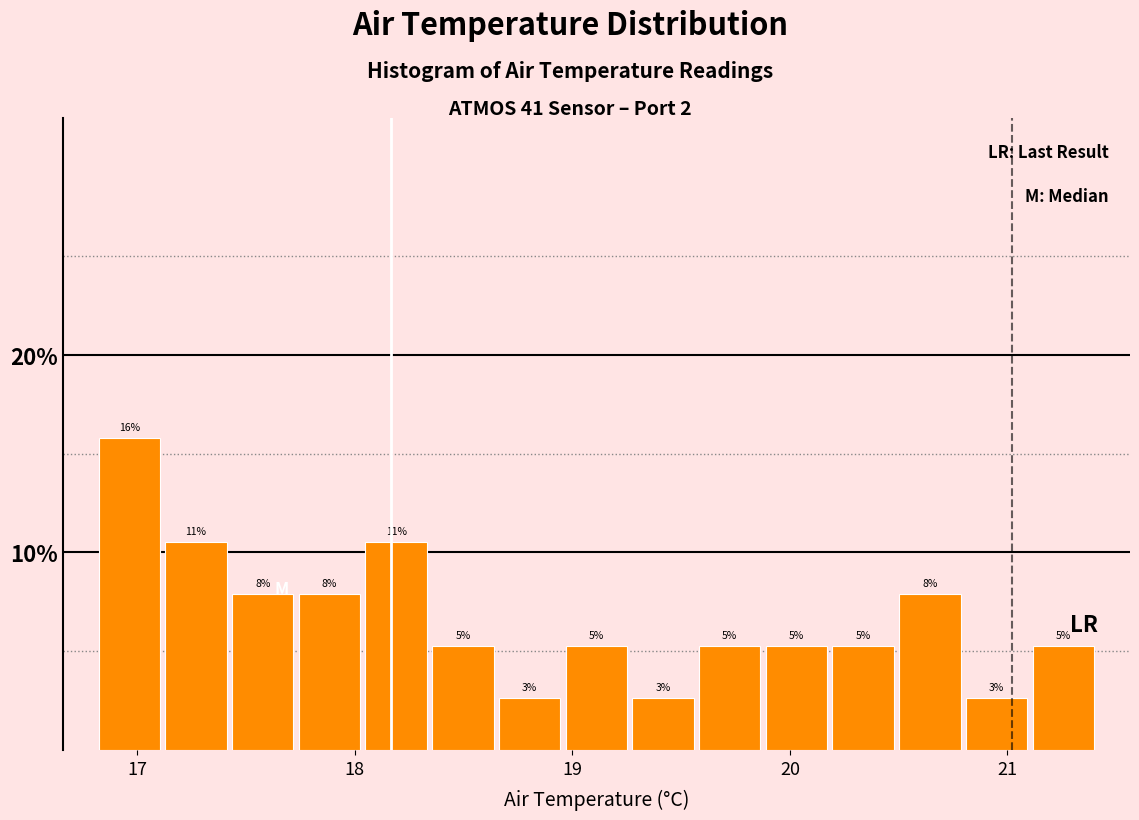

Around what value on the x-axis is the tallest bar? Give the approximate position of its centre, as read against the axis.

17.0